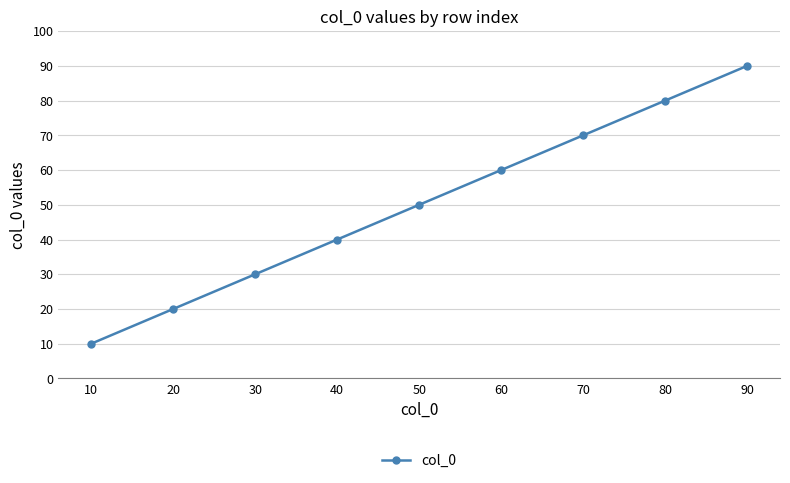

True or false: there are more than 0 points higher than both neighbors.

False